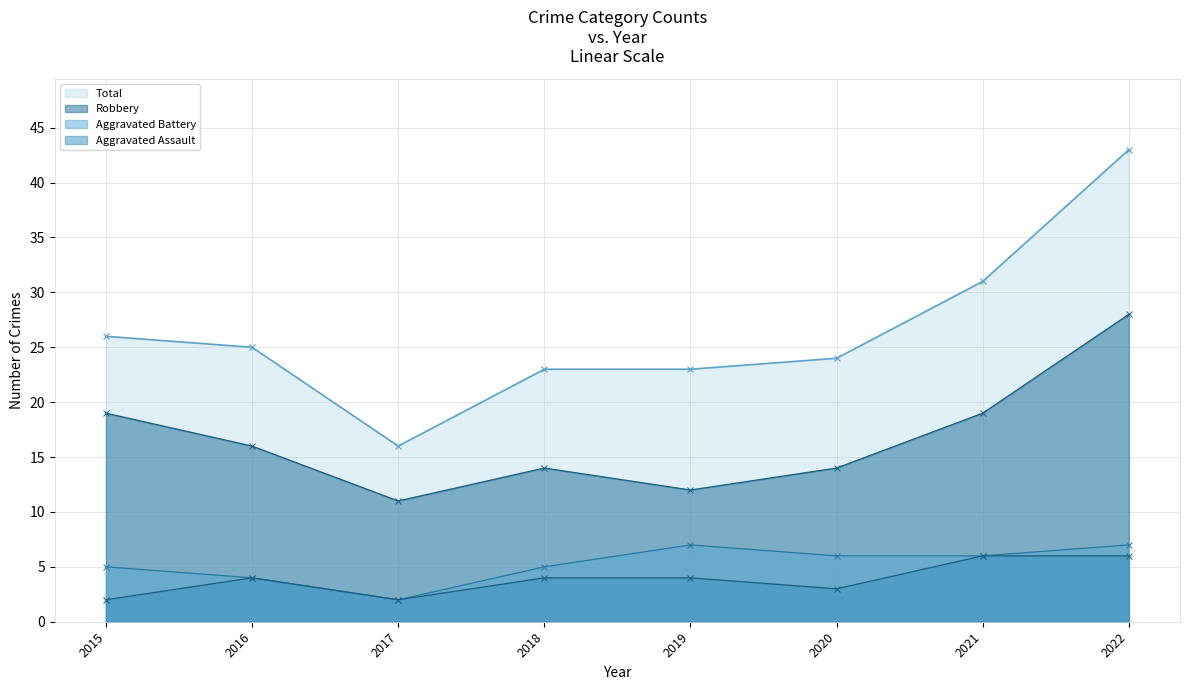

True or false: Total and Aggravated Battery intersect in this chart.

False